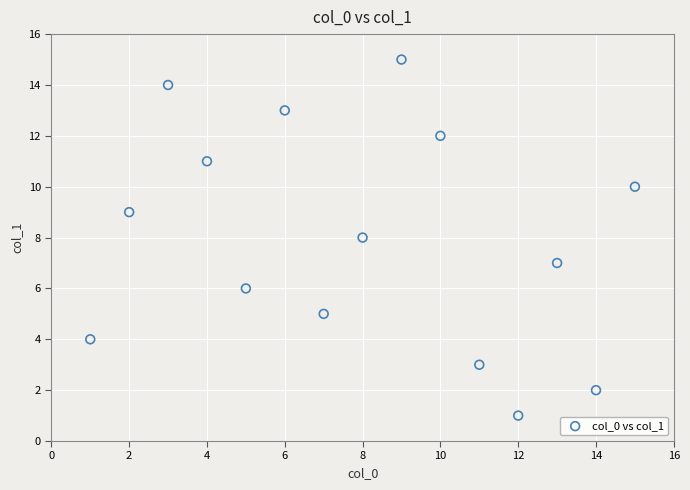

What is the range of X values (max minus min)?

14